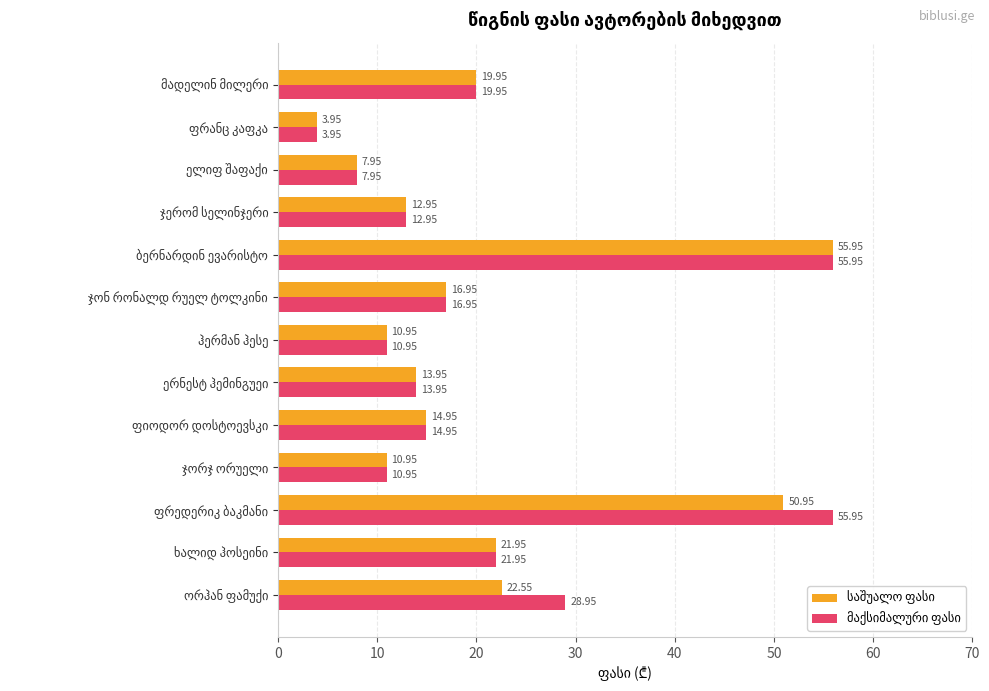

At how many categories does at least one series exceed 19?

5